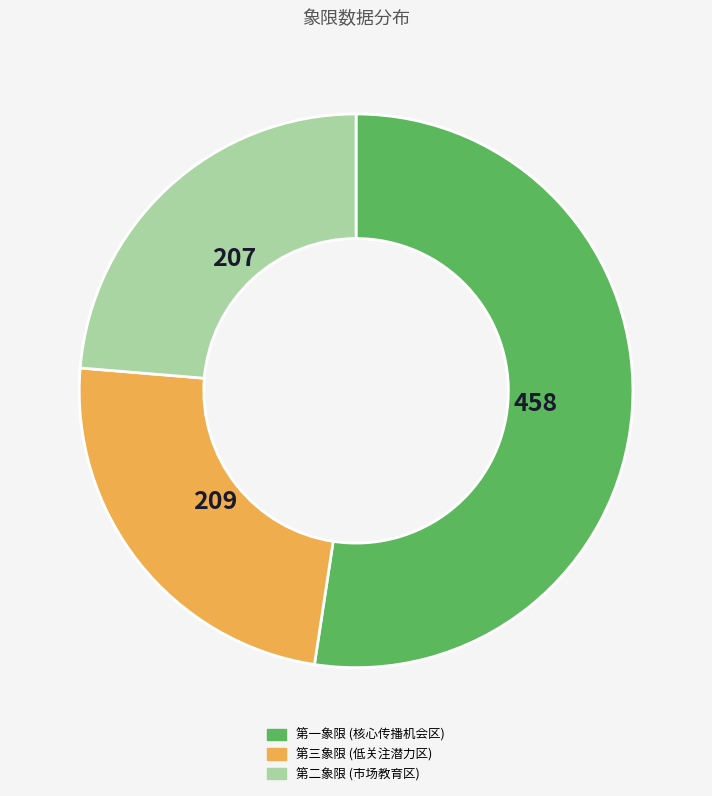

True or false: 第三象限 (低关注潜力区) accounts for 24% of the total.

True